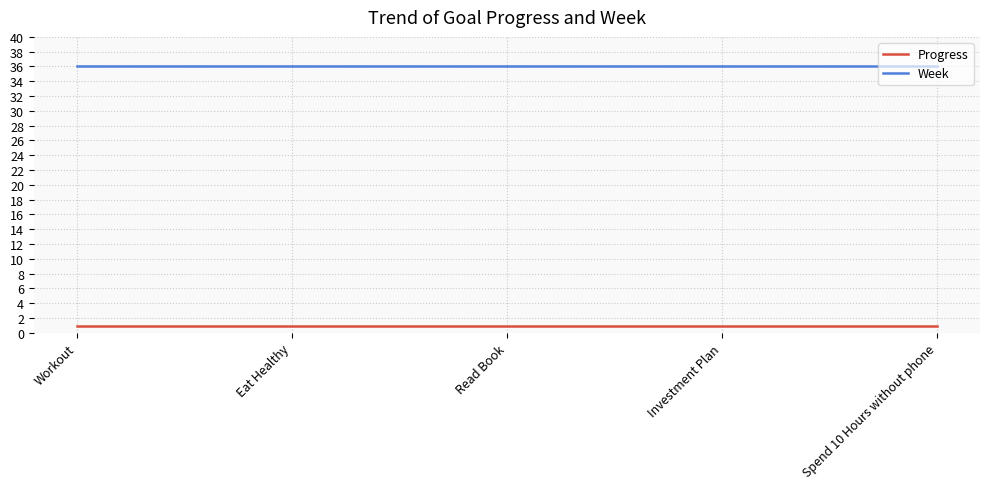

True or false: Week and Progress cross at least once.

False